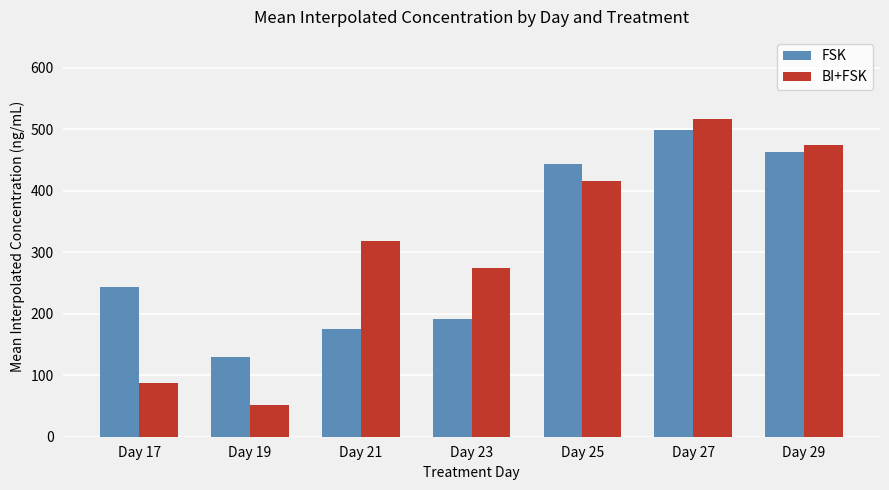

What is the total value across all series at Day 25?

858.9